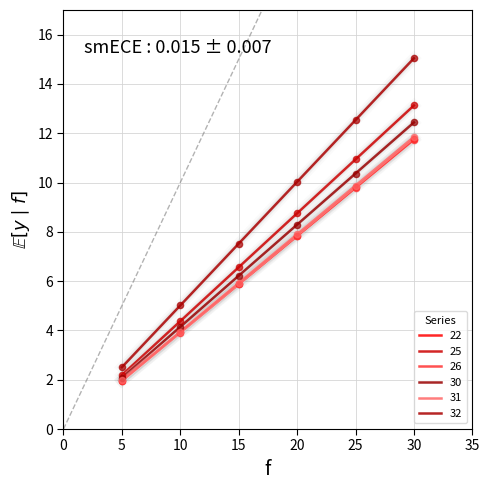

Which series has the largest total across all categories?

32